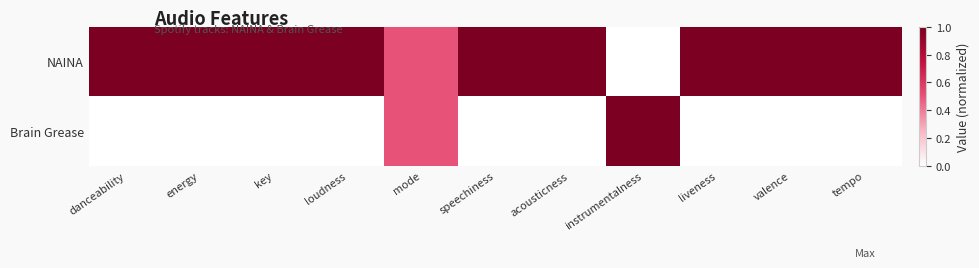

Reading left to right, transcribe all the data shown in this chart.

NAINA: danceability=1.0	energy=1.0	key=1.0	loudness=1.0	mode=0.5	speechiness=1.0	acousticness=1.0	instrumentalness=0.0	liveness=1.0	valence=1.0	tempo=1.0
Brain Grease: danceability=0.0	energy=0.0	key=0.0	loudness=0.0	mode=0.5	speechiness=0.0	acousticness=0.0	instrumentalness=1.0	liveness=0.0	valence=0.0	tempo=0.0